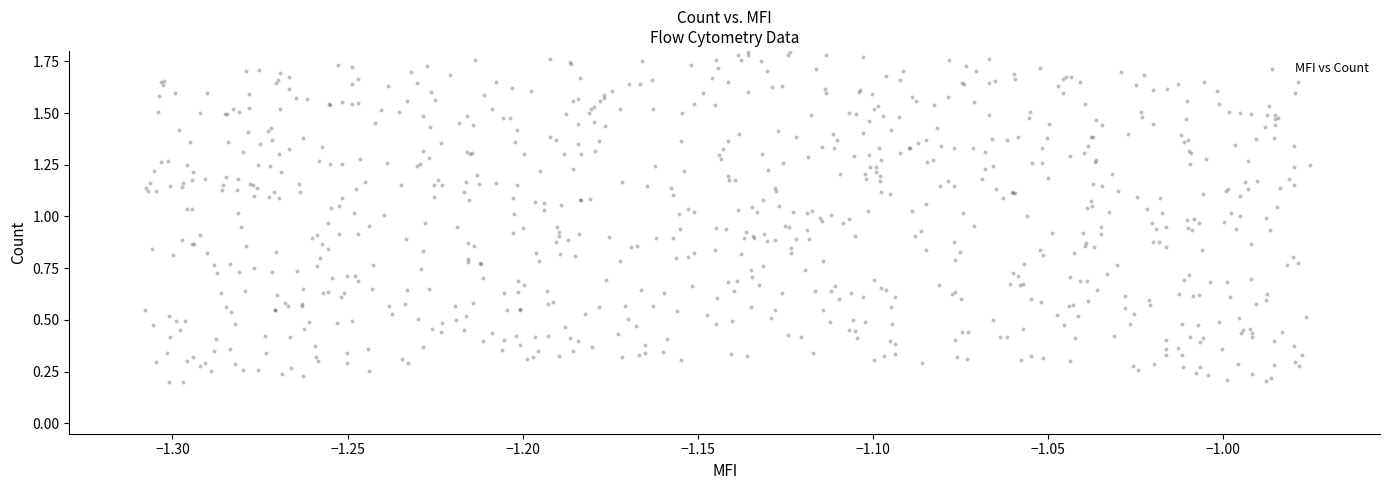

How many data points are displayed?

800